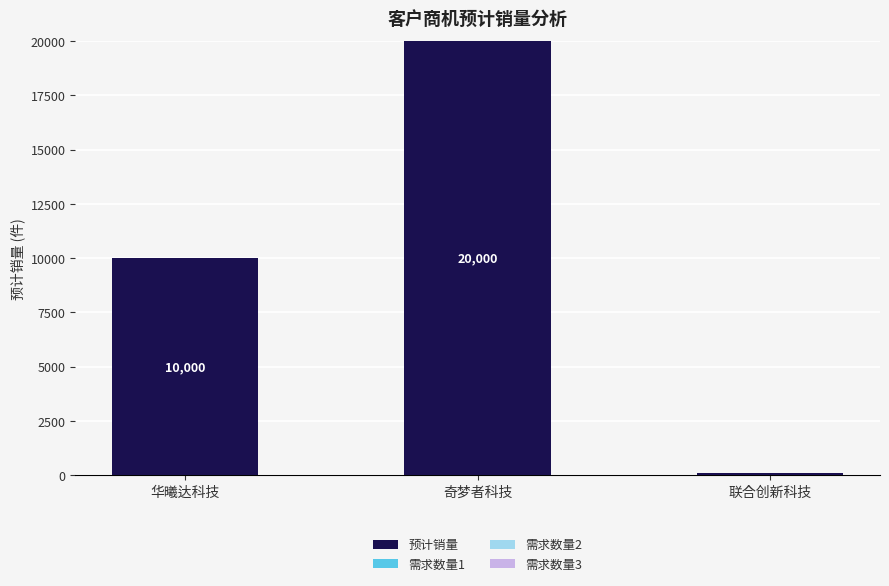

What is the change in value from 奇梦者科技 to 联合创新科技?

-19900